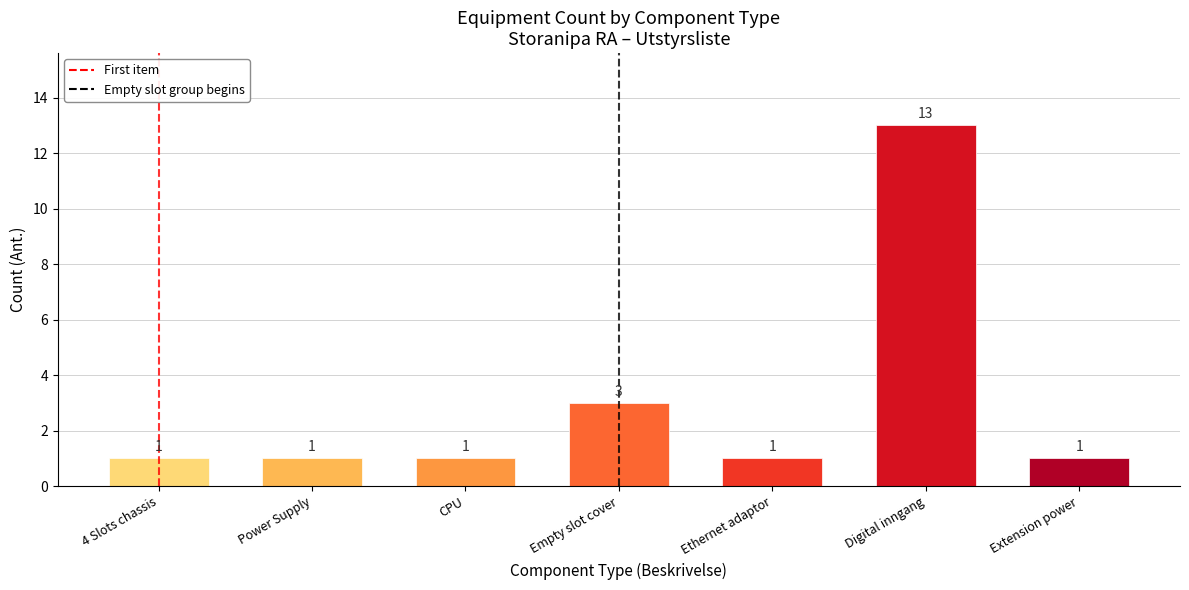

Are the bars horizontal?

No